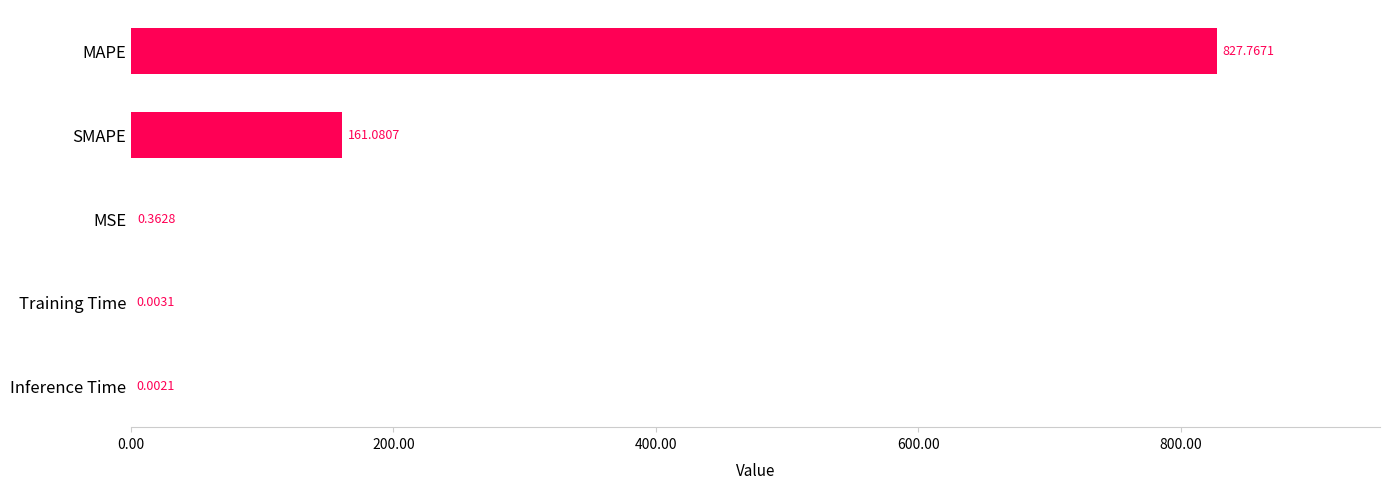

At which category does the chart reach its peak across all series?

MAPE